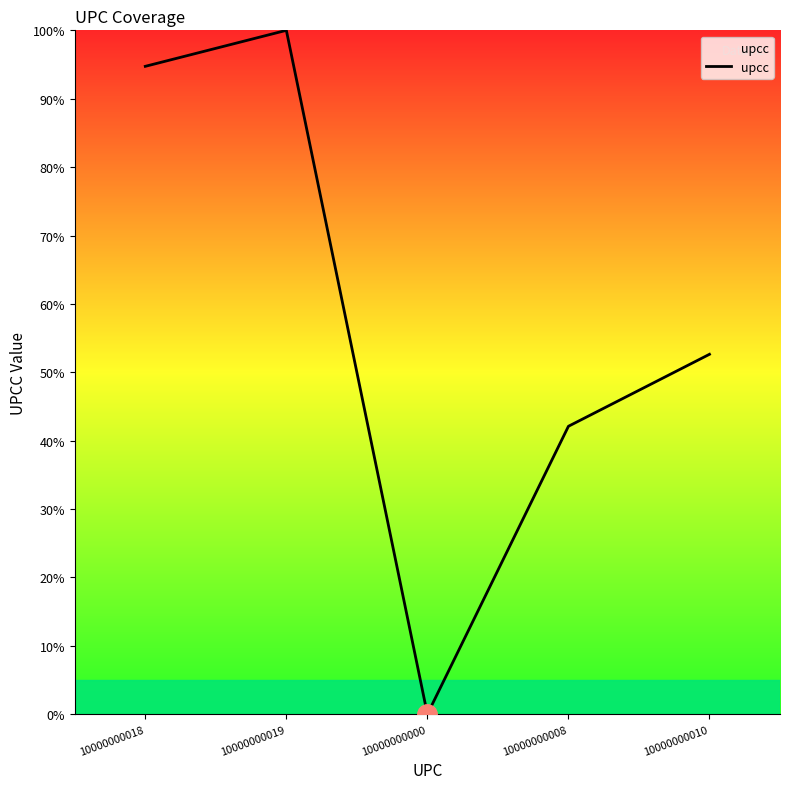

At which category does the chart reach its peak across all series?

10000000019